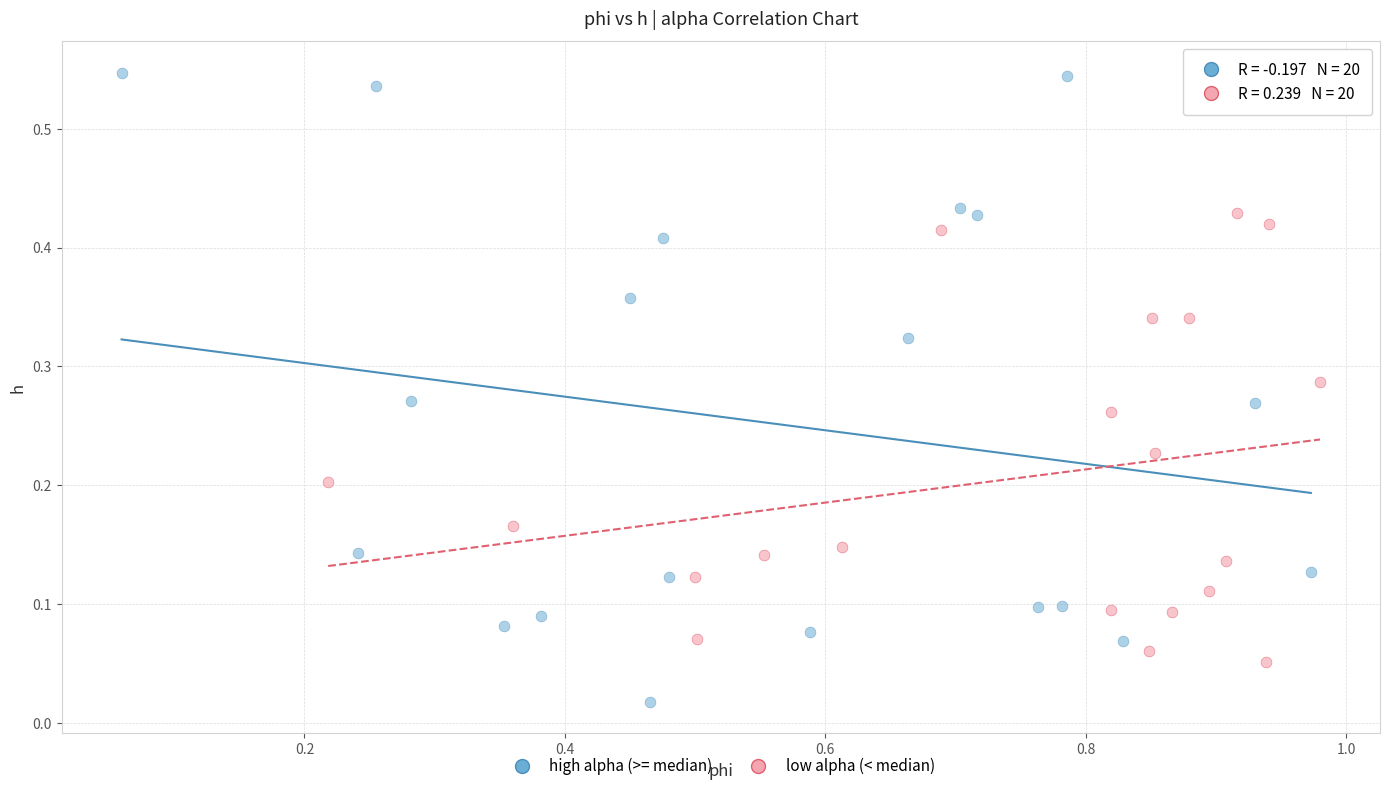

Which series contains the highest Y value?

high alpha (>= median)